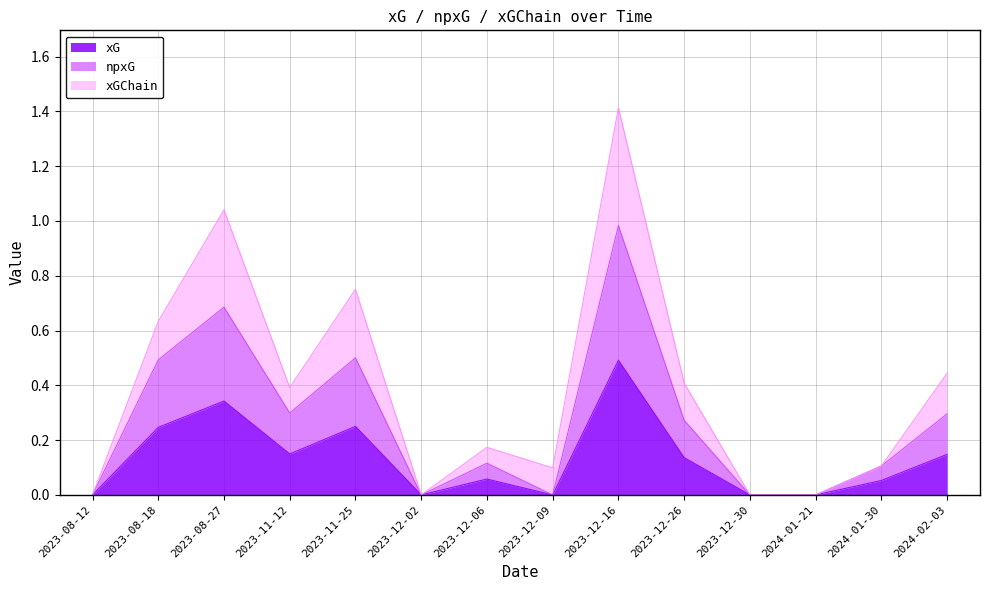

What is the approximate value of xG at 2023-11-12?

0.1